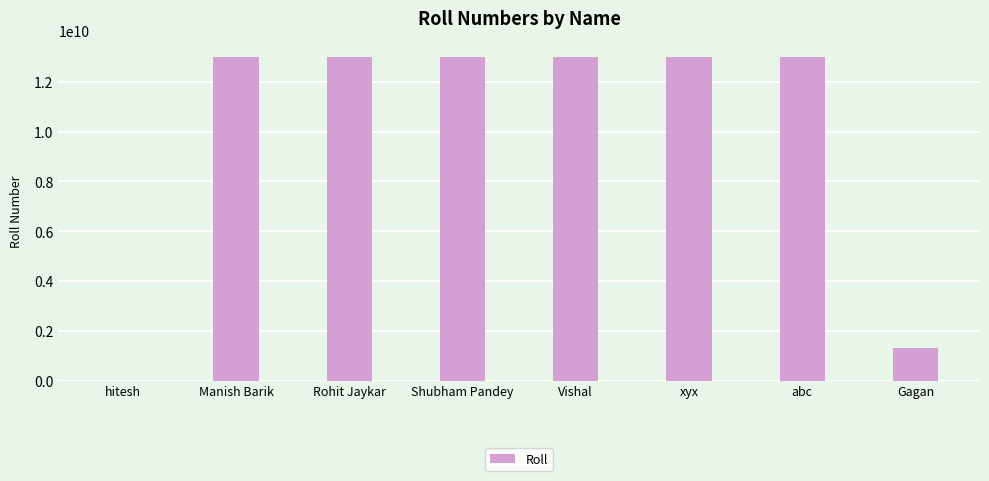

Are the bars horizontal?

No